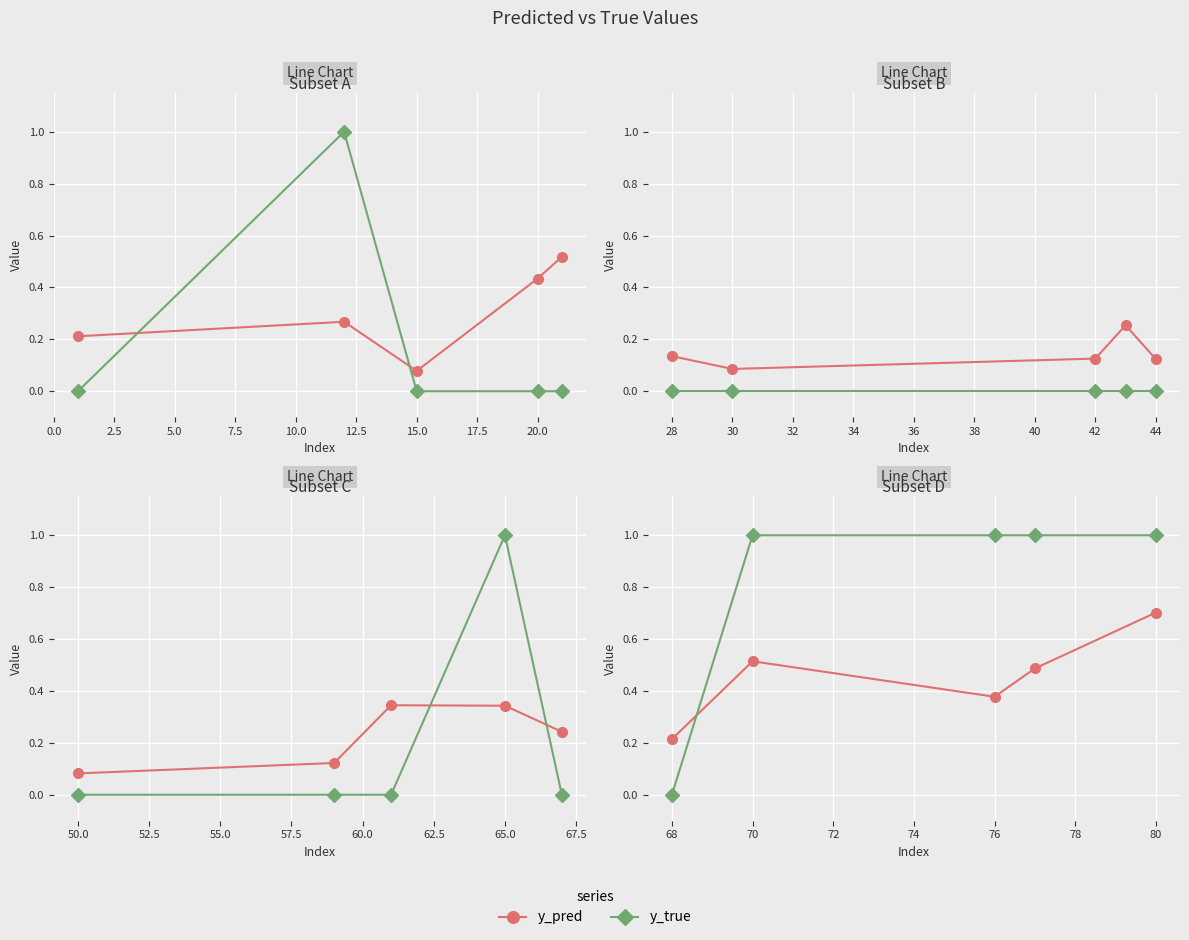

What position from the left is 76?

3